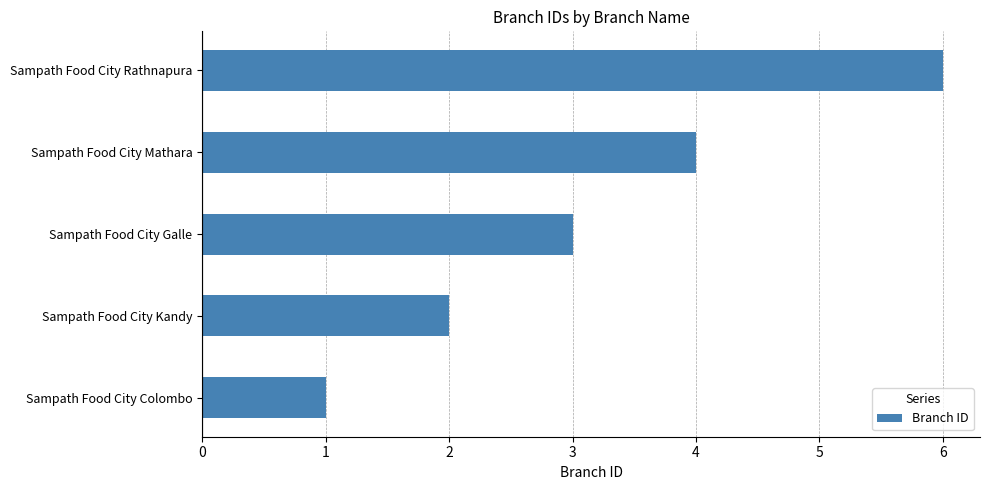

Approximately how many times larger is the value at Sampath Food City Mathara compared to Sampath Food City Galle?

1.3